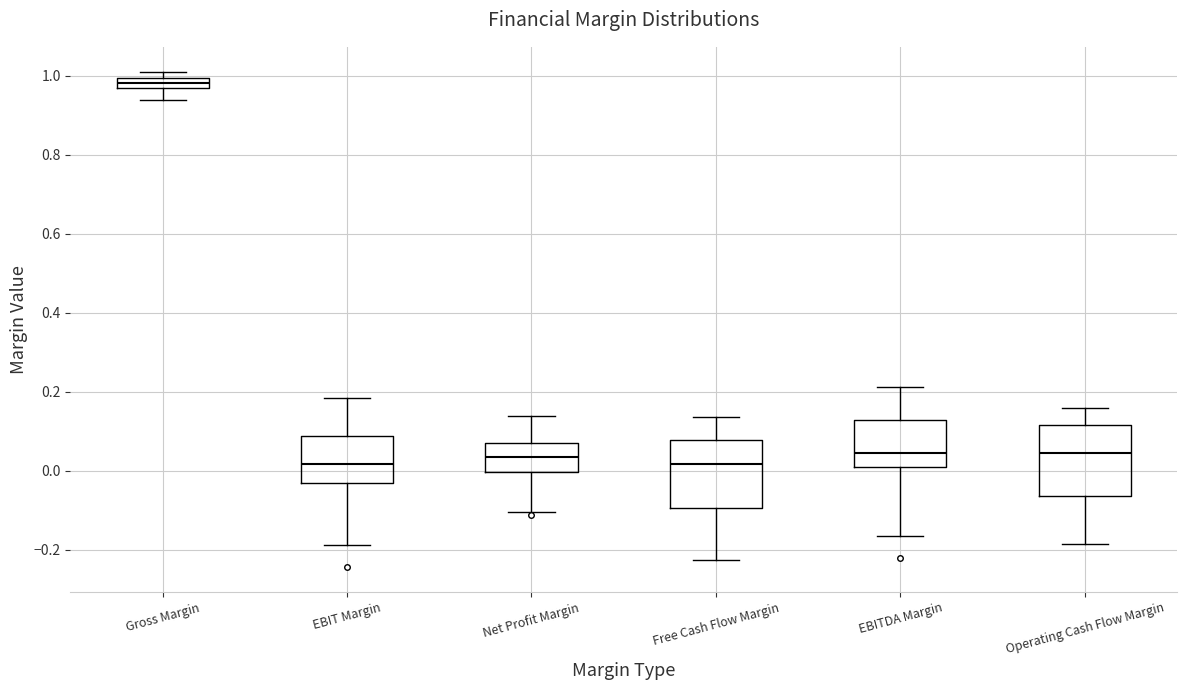

Where is the upper edge of the box for Net Profit Margin on the y-axis? The values are not printed on the chart, so give them approximately, as read against the axis.

0.06